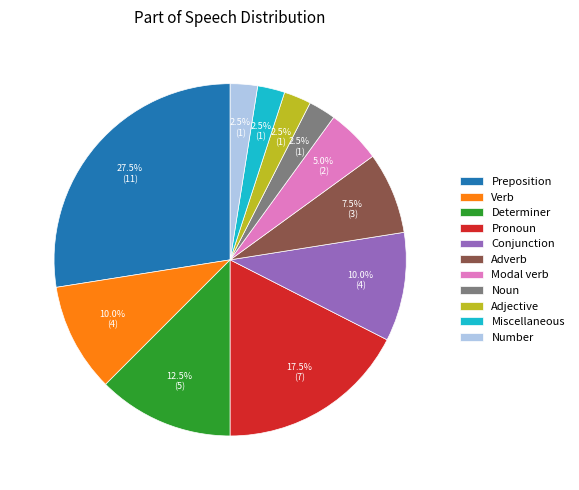

Count the number of slices in the pie.

11